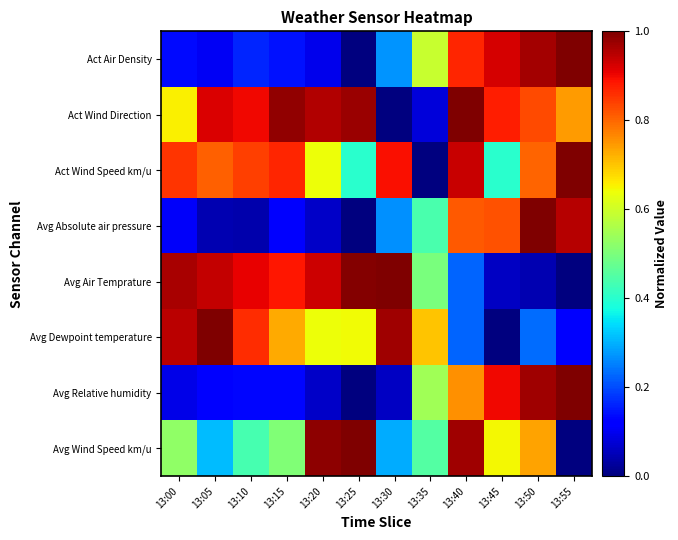

Which series has the widest spread of values?

Act Air Density